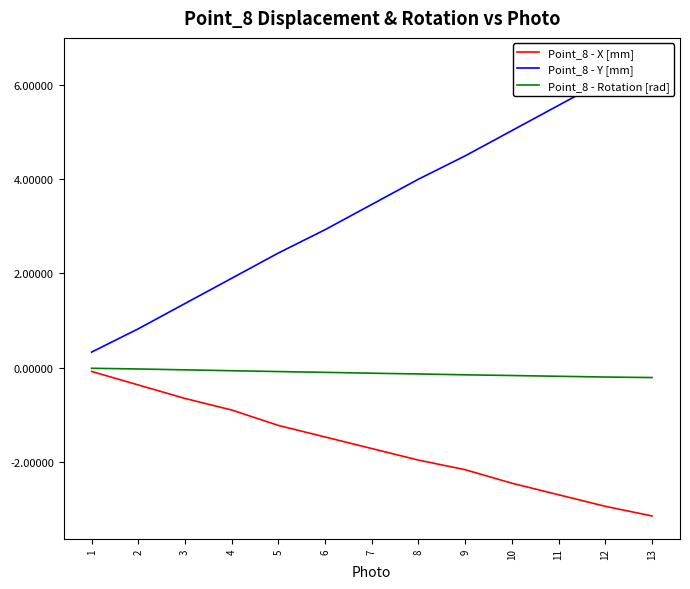

Is this an area chart (filled region under the line)?

No